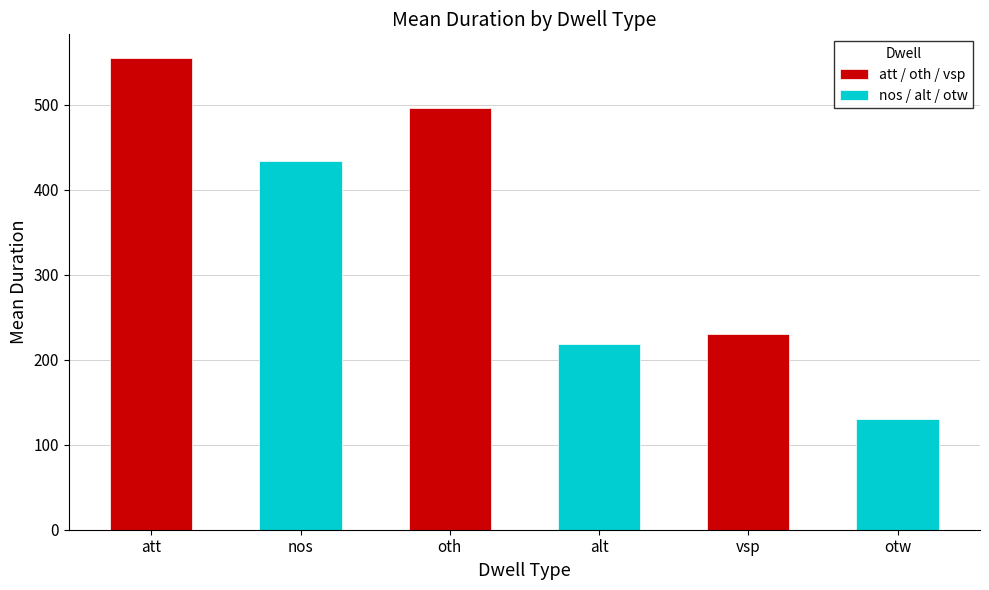

Between oth and vsp, which series saw the biggest shift?

att / oth / vsp